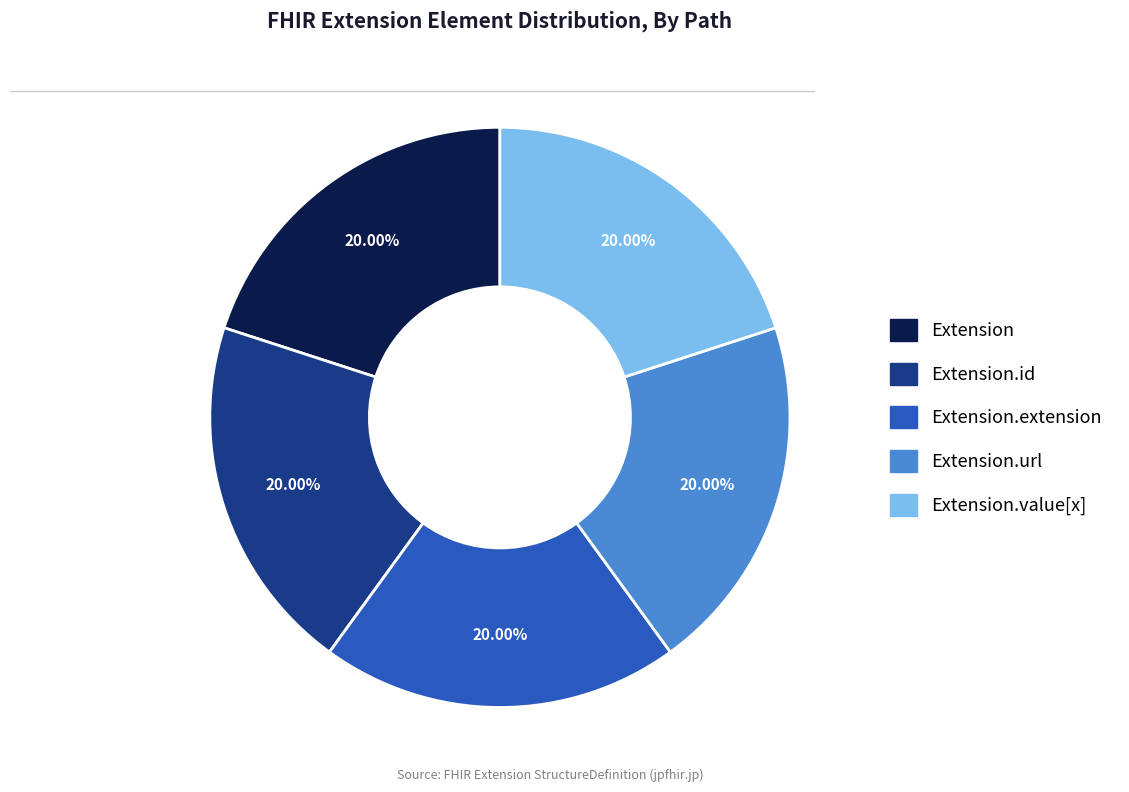

Is there any slice that represents more than half of the pie?

No